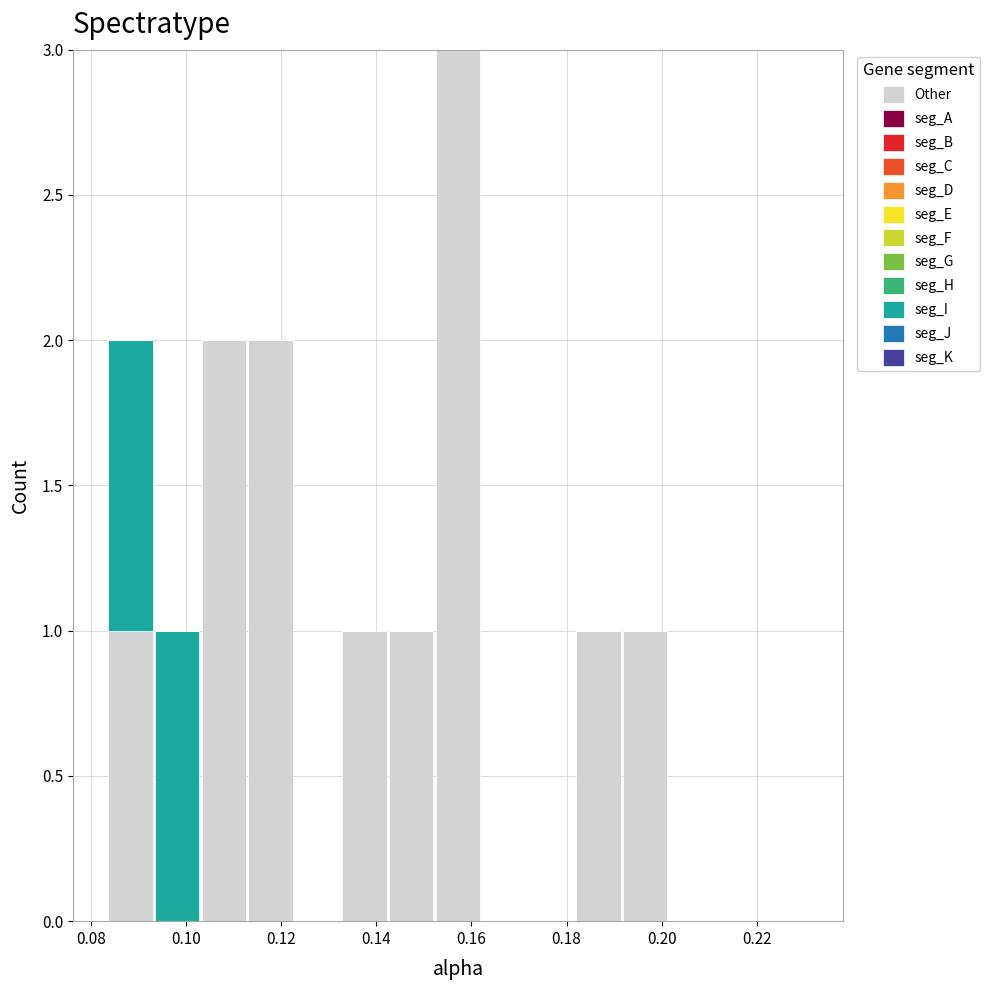

Reading left to right, list every stacked bar in this chart as the range it spans on the x-axis followed by its total height. Neither the bar edges nor the heights are printed on the chart, so give them approximately, as read against the axes.

0.084 to 0.094: 2
0.094 to 0.102: 1
0.102 to 0.112: 2
0.112 to 0.122: 2
0.122 to 0.132: 0
0.132 to 0.142: 1
0.142 to 0.152: 1
0.152 to 0.162: 3
0.162 to 0.172: 0
0.172 to 0.182: 0
0.182 to 0.192: 1
0.192 to 0.202: 1
0.202 to 0.212: 0
0.212 to 0.222: 0
0.222 to 0.230: 0